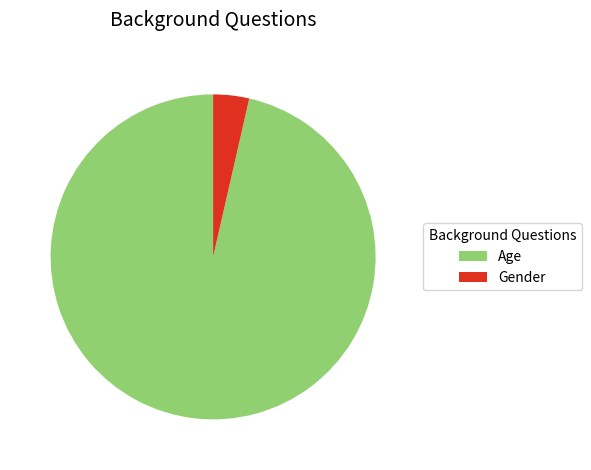

Which category has the smallest portion of the pie?

Gender